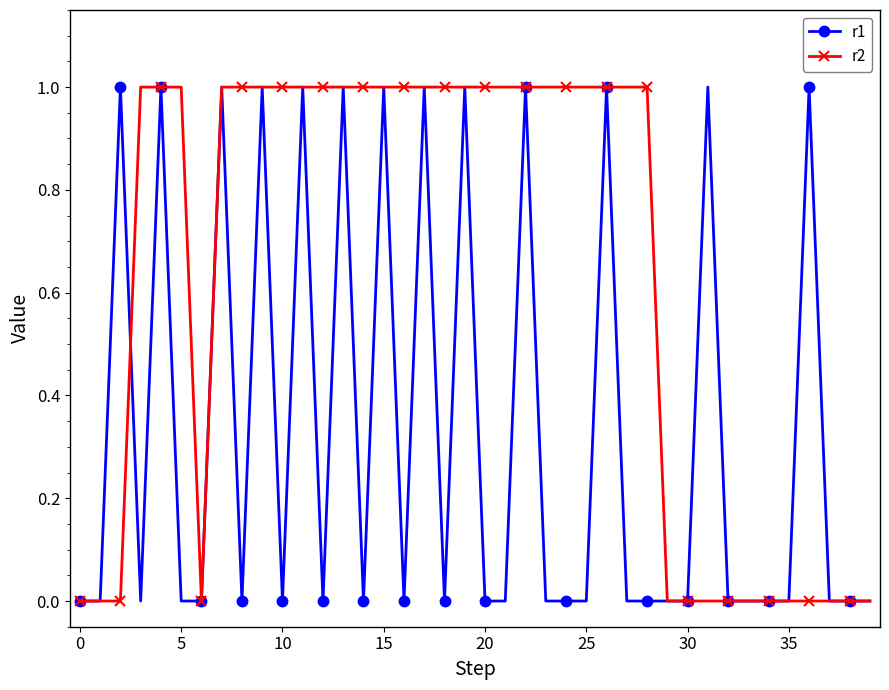

What are all the series names shown in the legend?

r1, r2